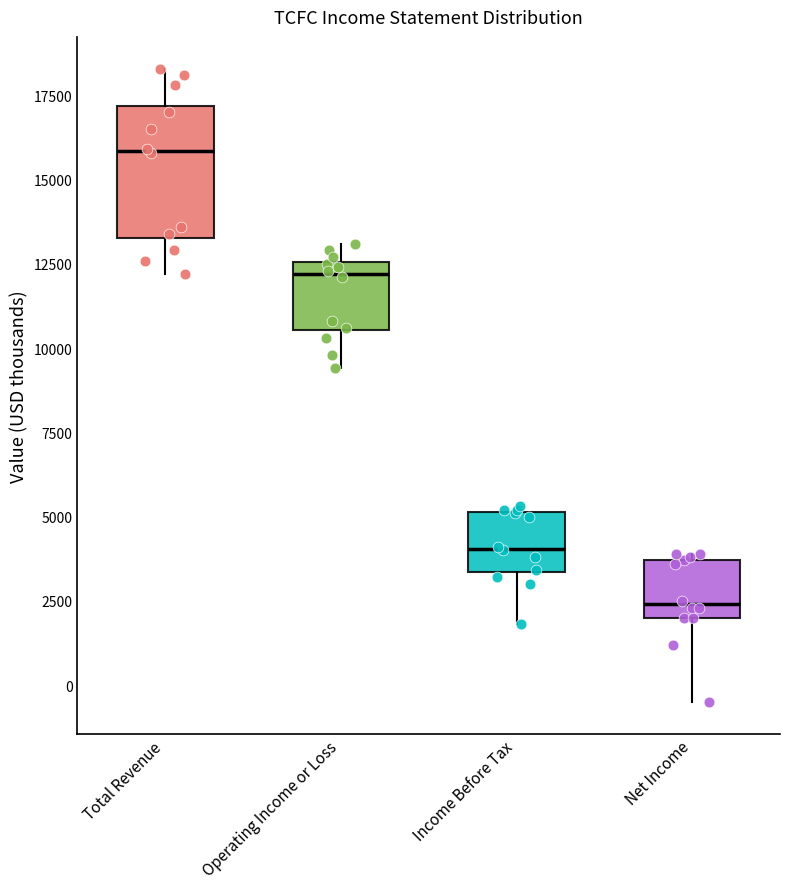

Reading left to right, read every box against the y-axis: the position of its median line, the range the box covers, and the ends of its whiskers. The values are not printed on the chart, so give them approximately, as read against the axis.

Total Revenue: median 16000, box 13500 to 17000, whiskers 12000 to 18500
Operating Income or Loss: median 12000, box 10500 to 12500, whiskers 9500 to 13000
Income Before Tax: median 4000, box 3500 to 5000, whiskers 2000 to 5500
Net Income: median 2500, box 2000 to 3500, whiskers -500 to 4000